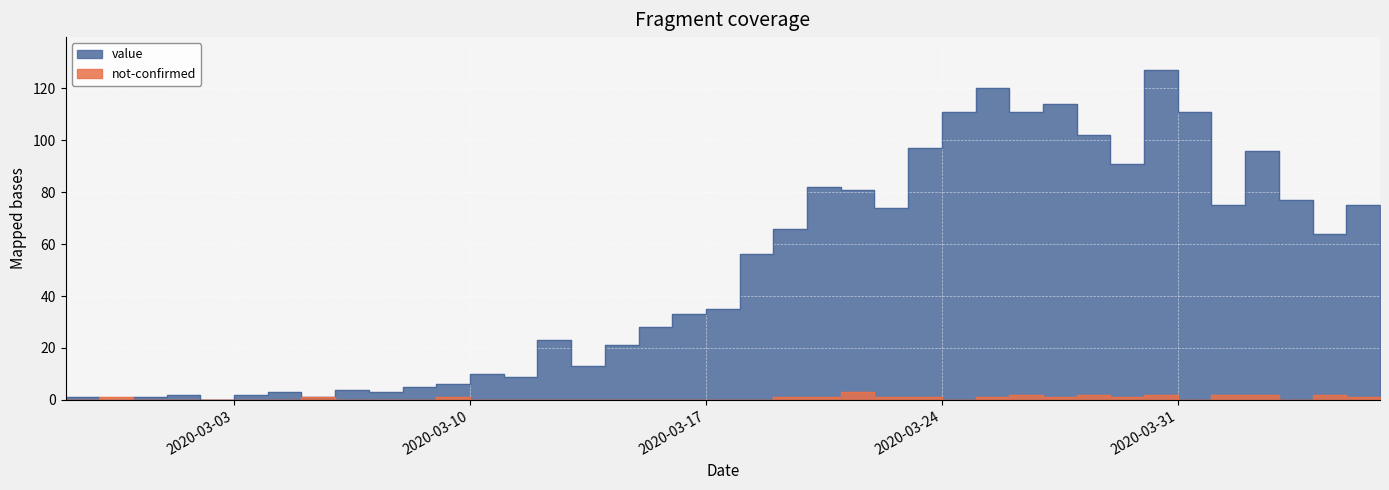

What is the difference between the maximum and minimum values in the value series?

127